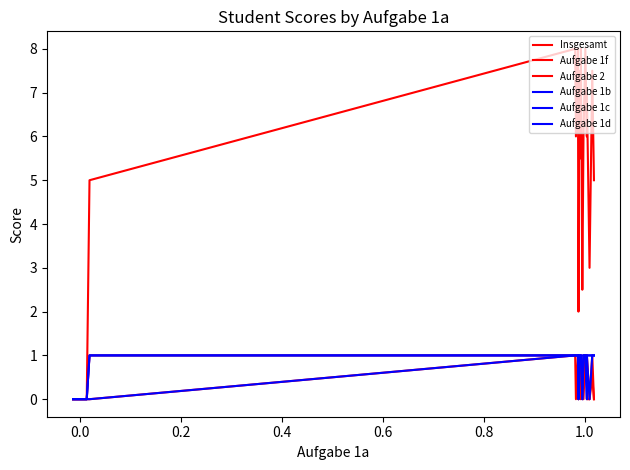

Does the chart have visible grid lines?

No